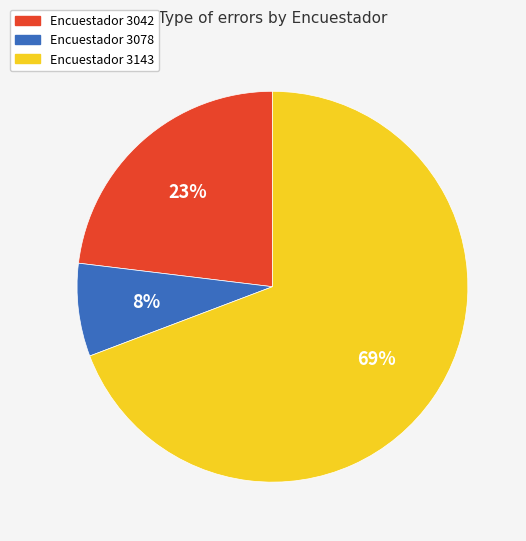

To the nearest percent, what percentage of the pie is Encuestador 3042?

23%